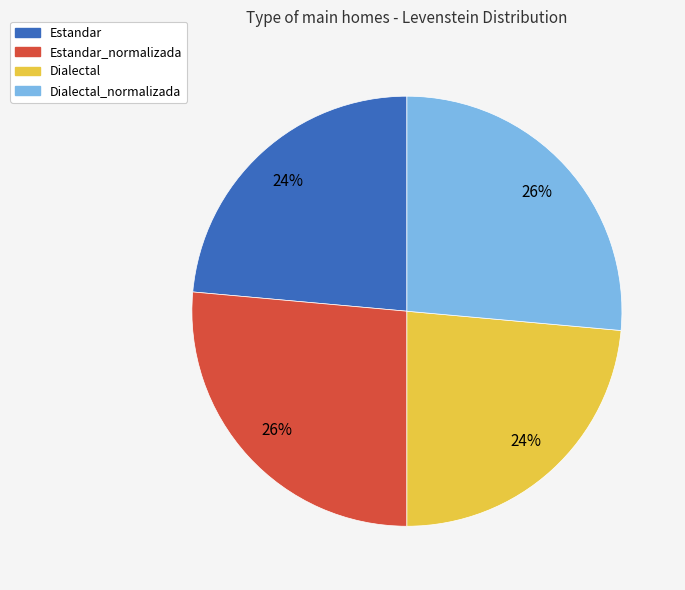

Is the sum of Dialectal and Estandar greater than half?

No